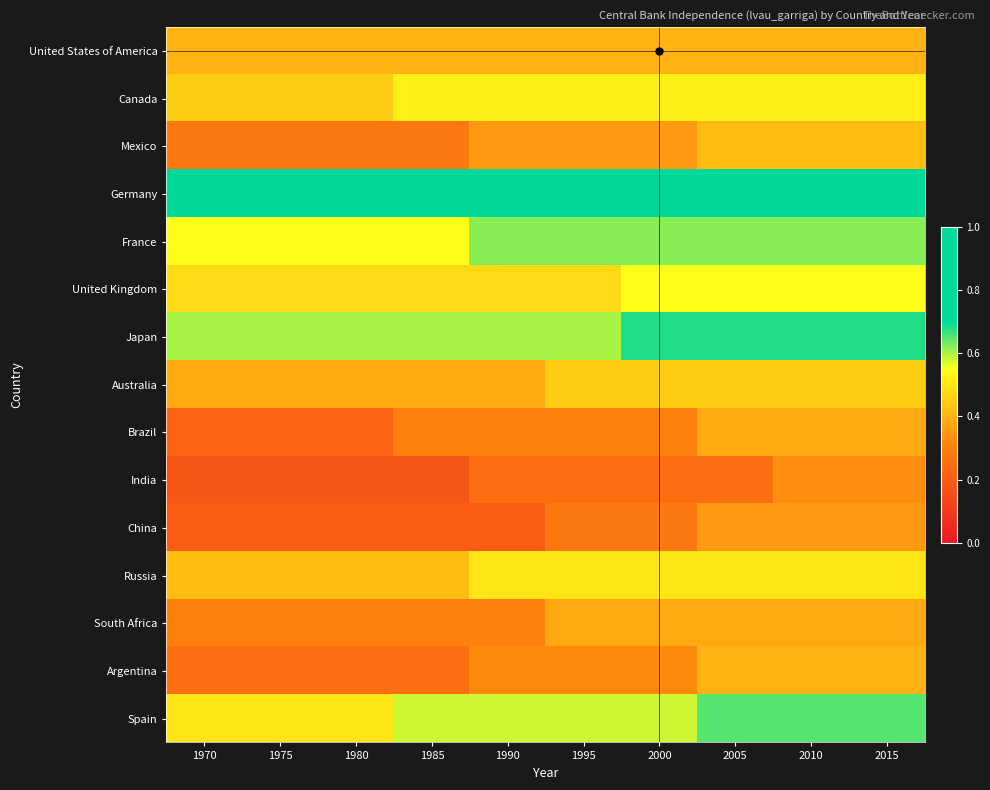

Which series has the largest range (max minus min)?

Brazil